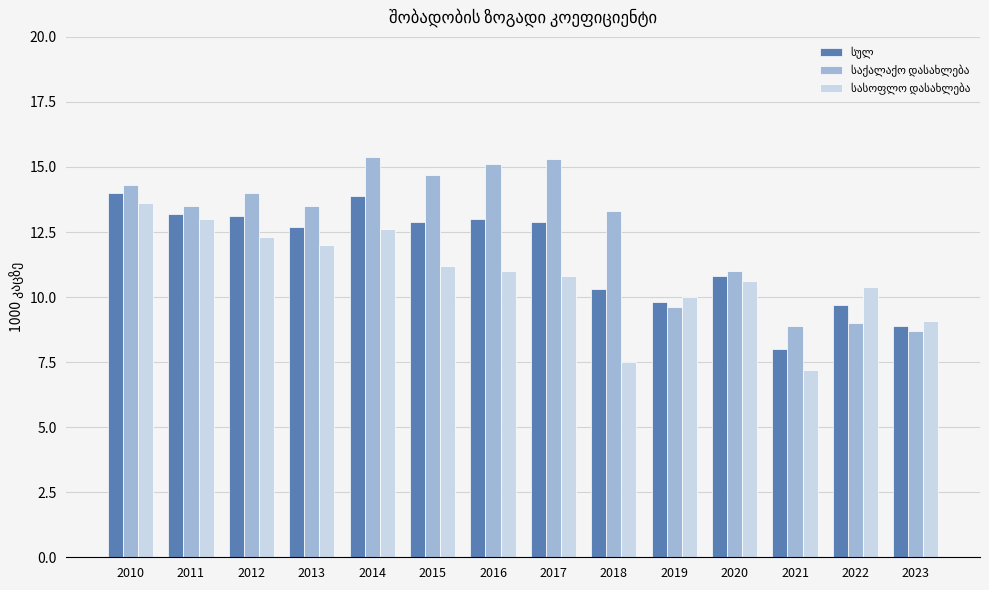

Are the bars horizontal?

No